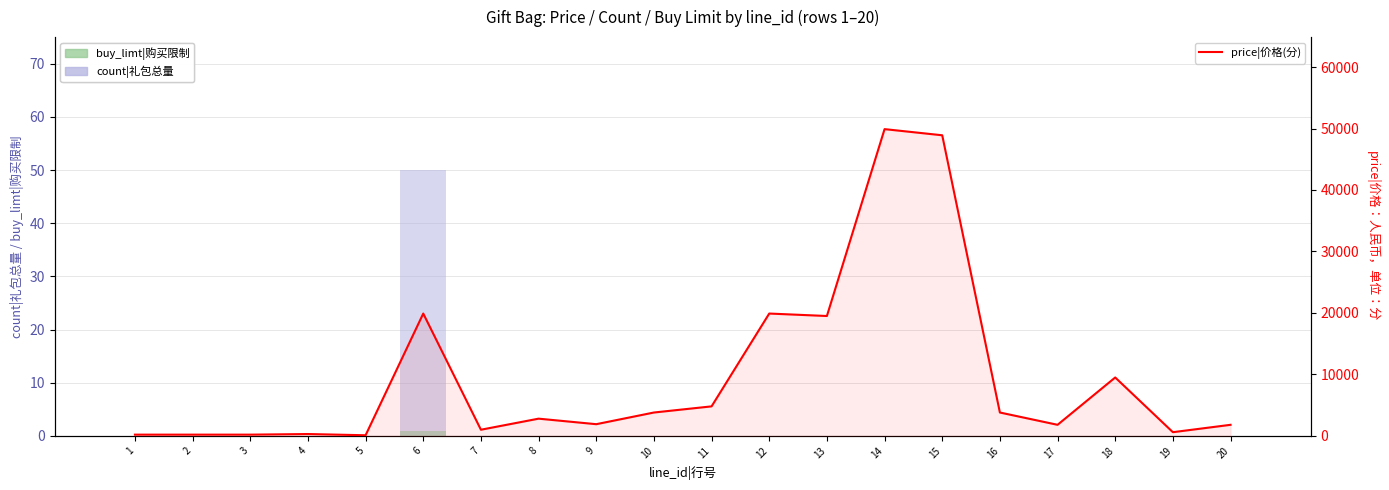

True or false: price|价格(分) has a value of 1900 at 9.

True